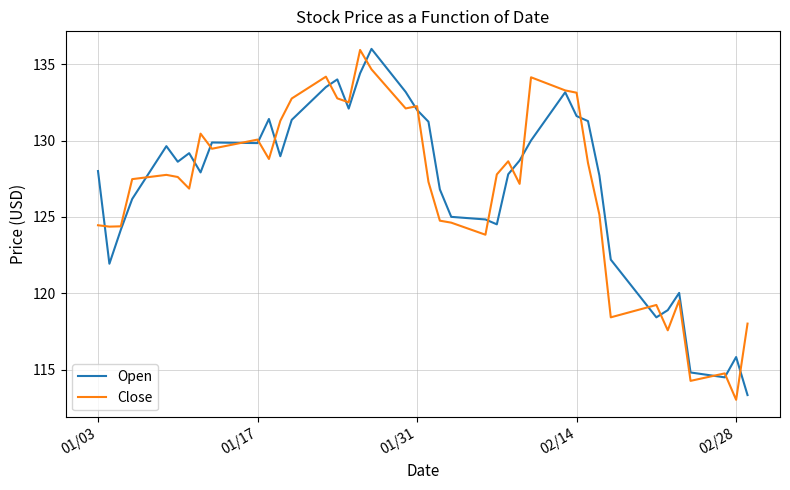

Which series has the largest range (max minus min)?

Close